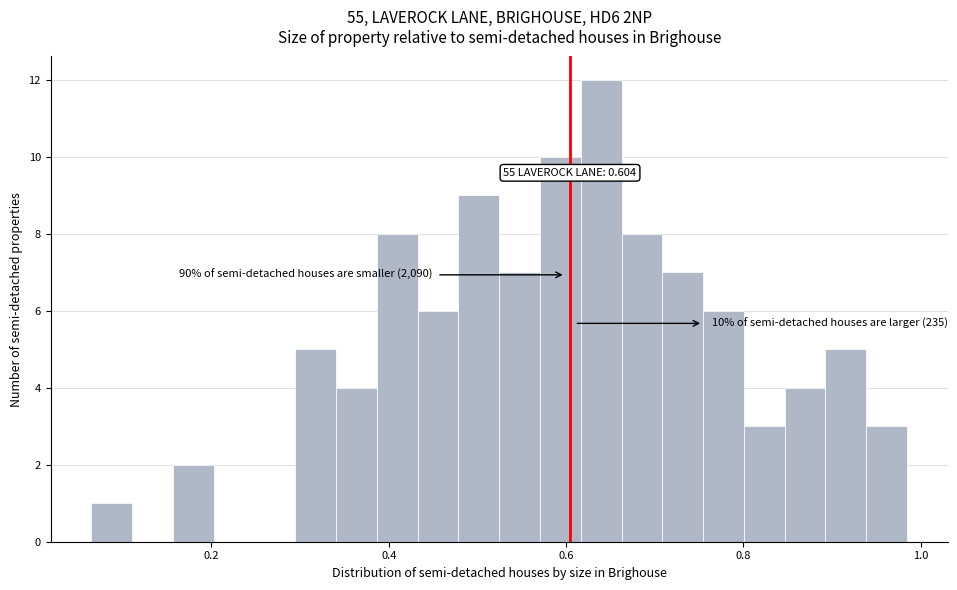

Read against the x-axis, roughly where is the centre of the tallest bar?

0.64